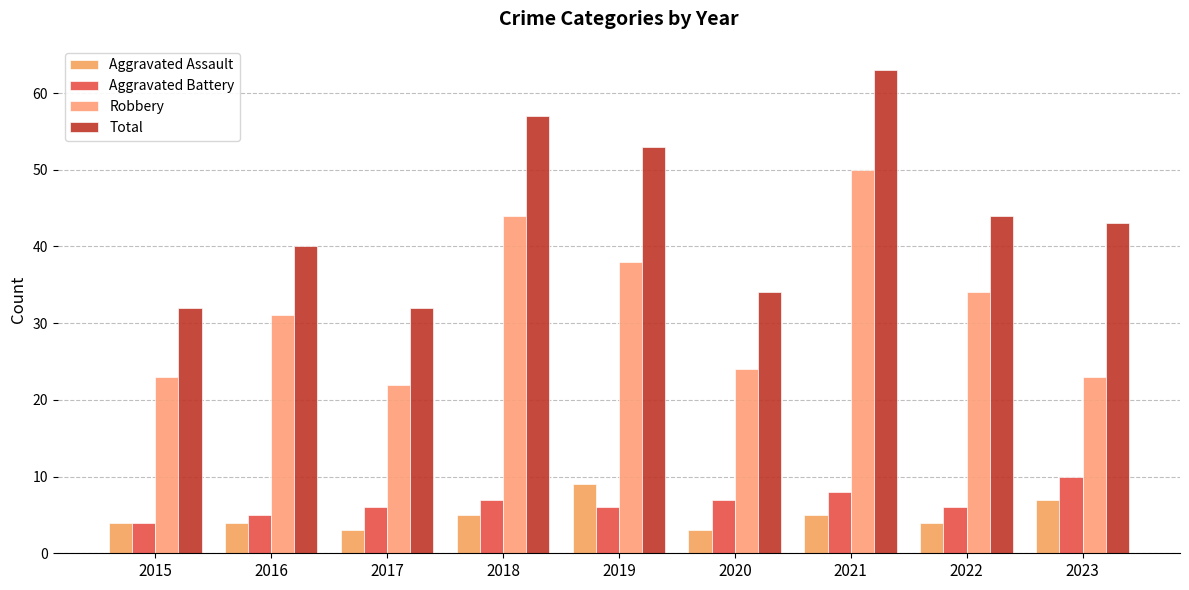

What are all the series names shown in the legend?

Aggravated Assault, Aggravated Battery, Robbery, Total